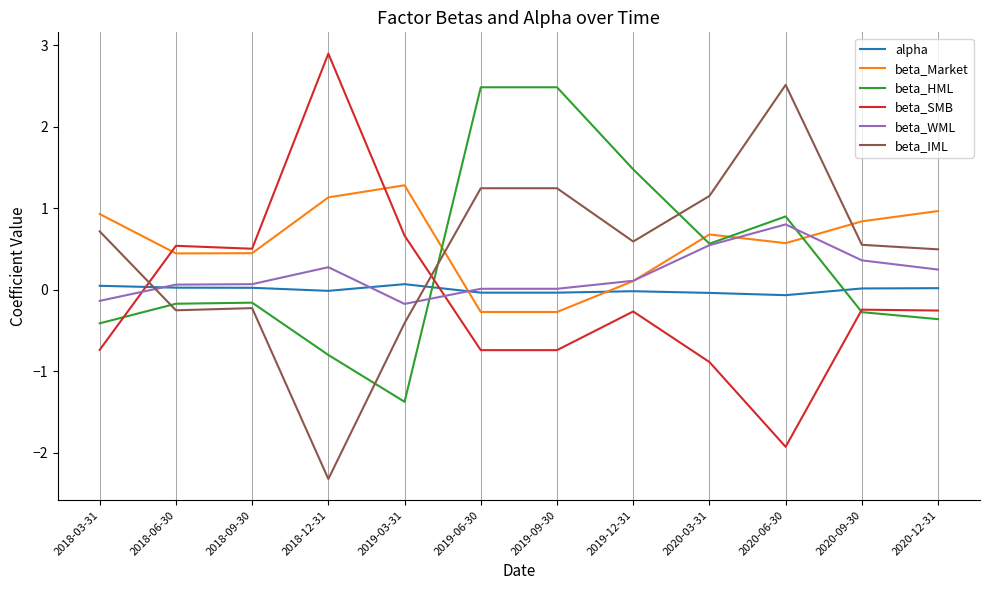

How many times do beta_Market and beta_WML cross each other?

4